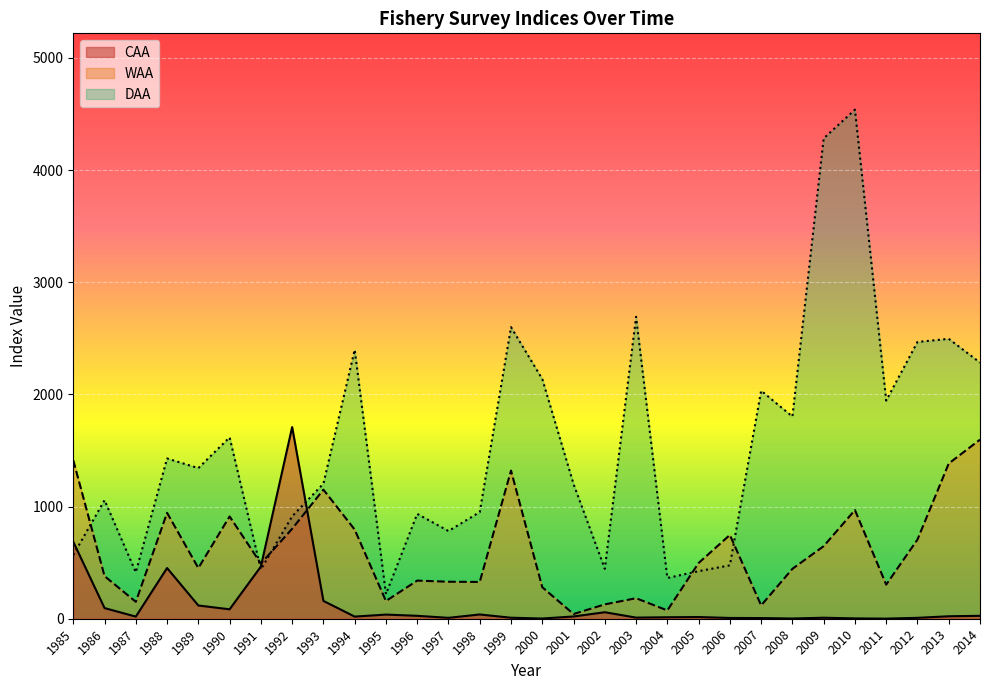

Between 2008 and 2013, which series saw the biggest shift?

WAA